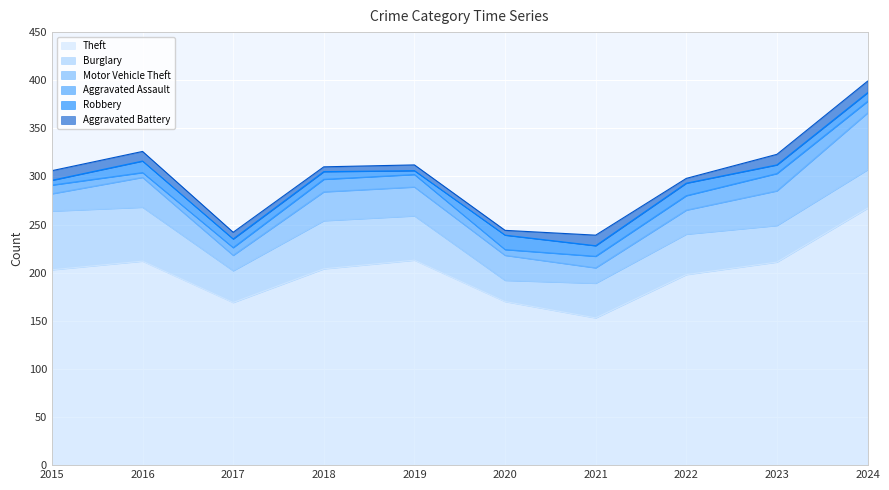

Where do Motor Vehicle Theft and Burglary first cross each other?

2019 and 2020